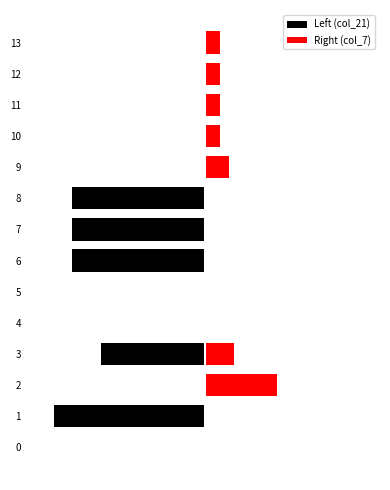

Reading left to right, transcribe all the data shown in this chart.

Left (col_21): 0.0	-432.0	0.0	-297.3	0.0	0.0	-380.4	-380.4	-380.4	0.0	0.0	0.0	0.0	0.0
Right (col_7): 0.0	0.0	204.0	81.0	0.0	0.0	0.0	0.0	0.0	68.0	43.0	43.0	43.0	43.0